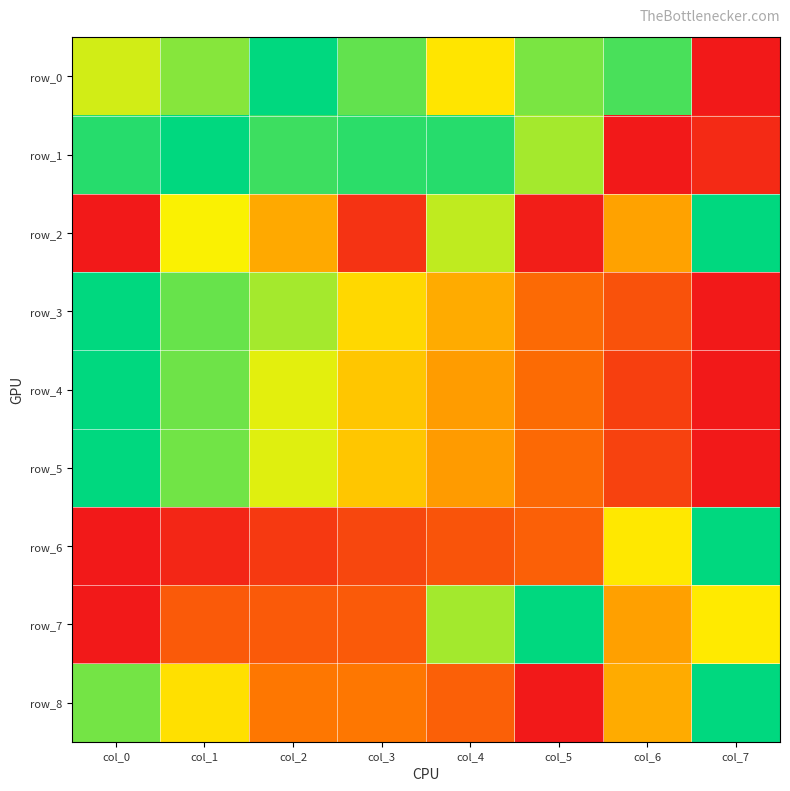

What is the difference between the maximum and minimum values in the row_6 series?

1.0